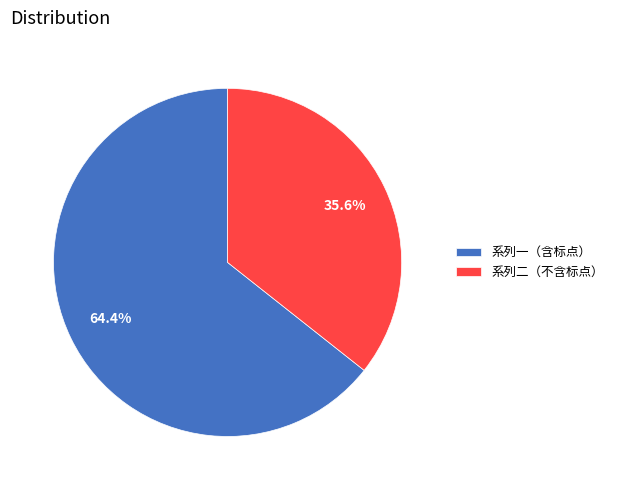

Rank the categories by value from lowest to highest.

系列二（不含标点）, 系列一（含标点）